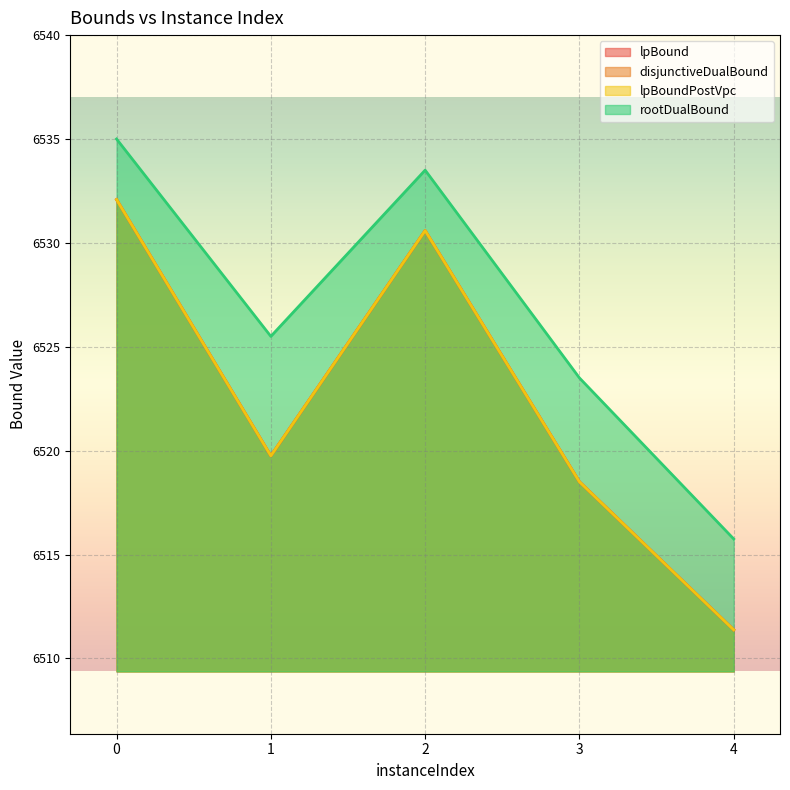

At which category does the chart reach its minimum across all series?

4